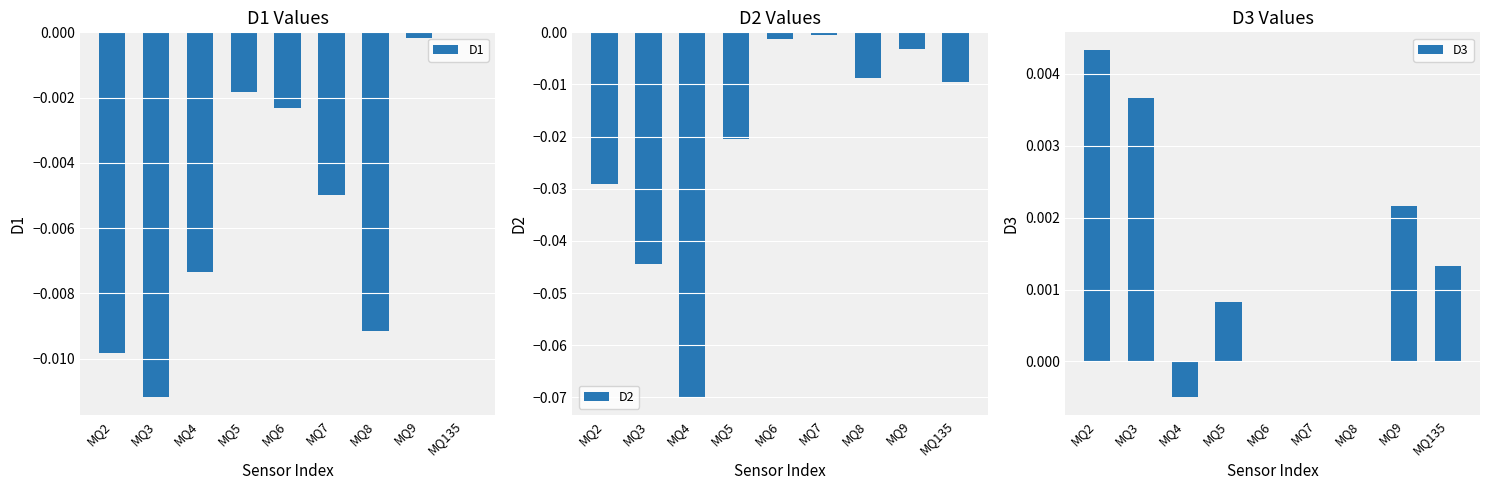

Rank the series at MQ8 from lowest to highest value.

D1, D2, D3